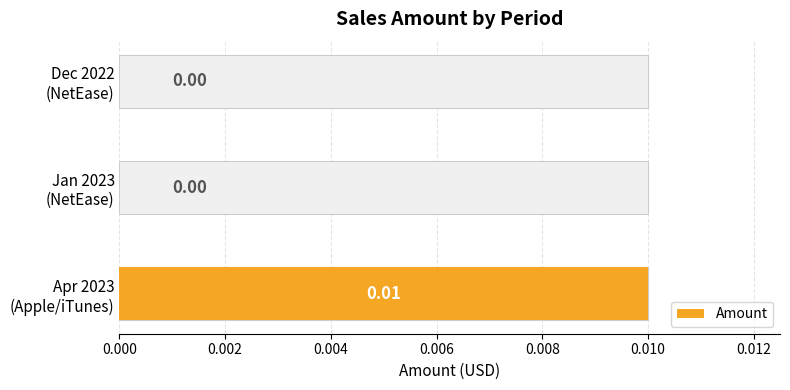

The chart shows a value of 0.0 at Apr 2023 (Apple/iTunes). True or false?

True